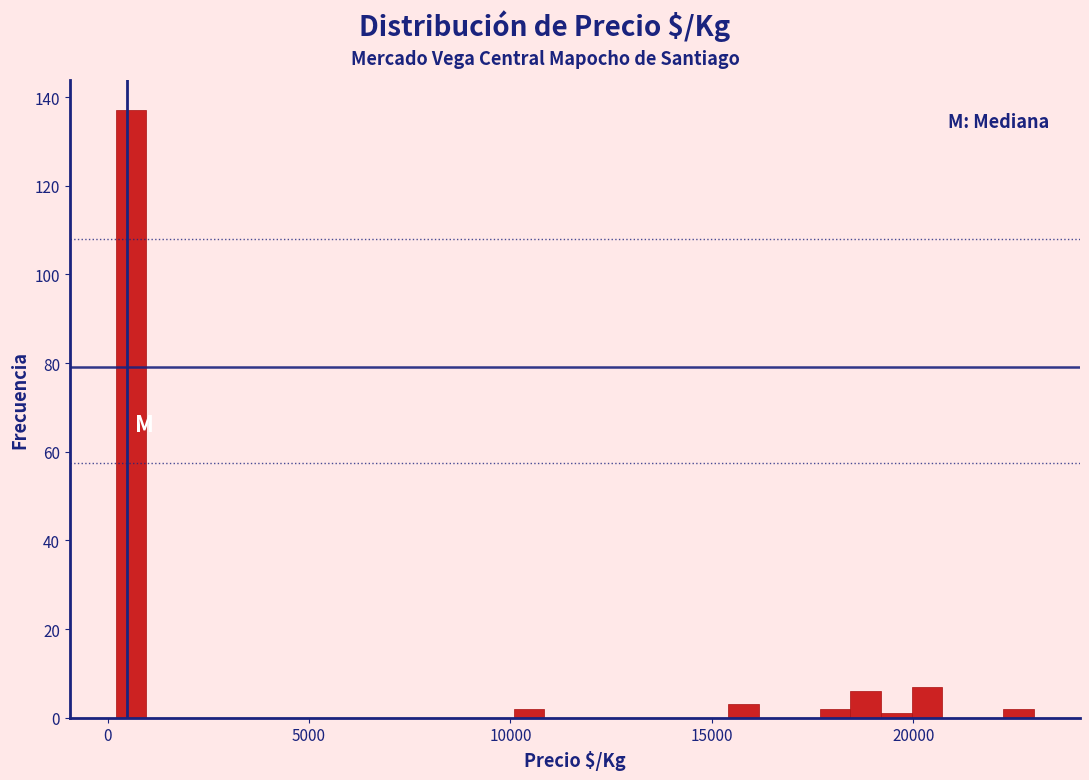

Around what value on the x-axis is the tallest bar? Give the approximate position of its centre, as read against the axis.

500